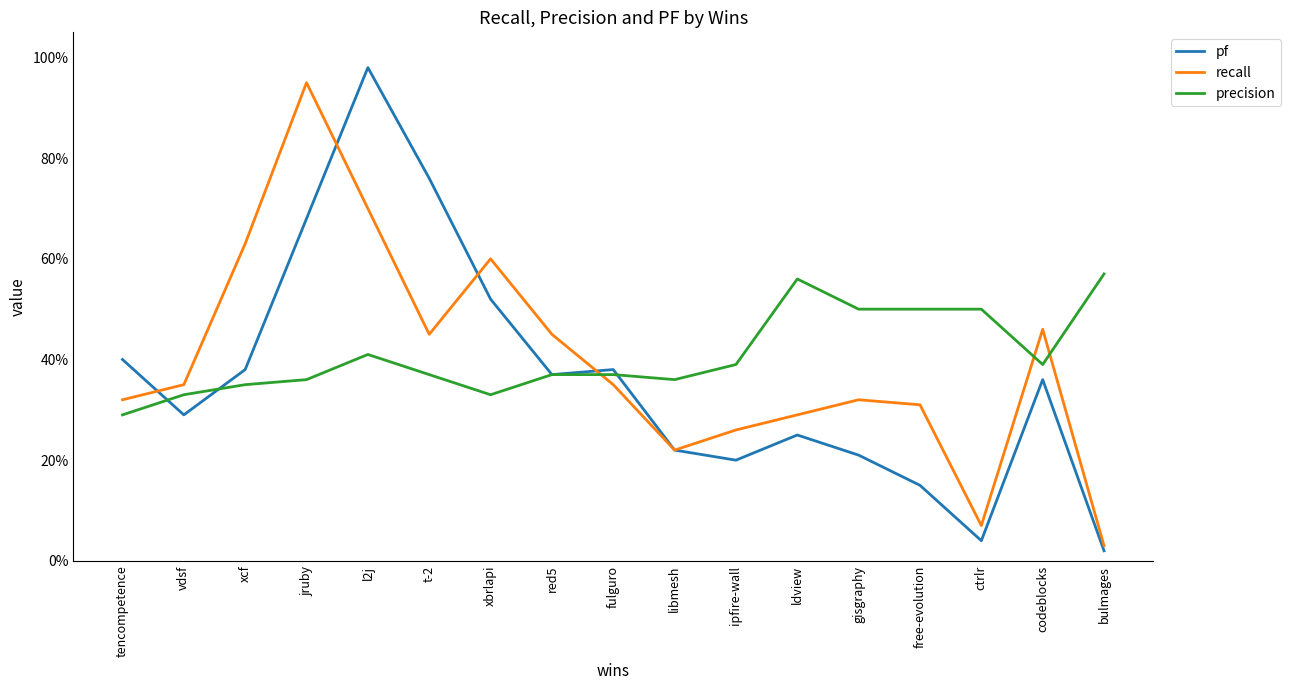

True or false: recall and precision cross at least once.

True